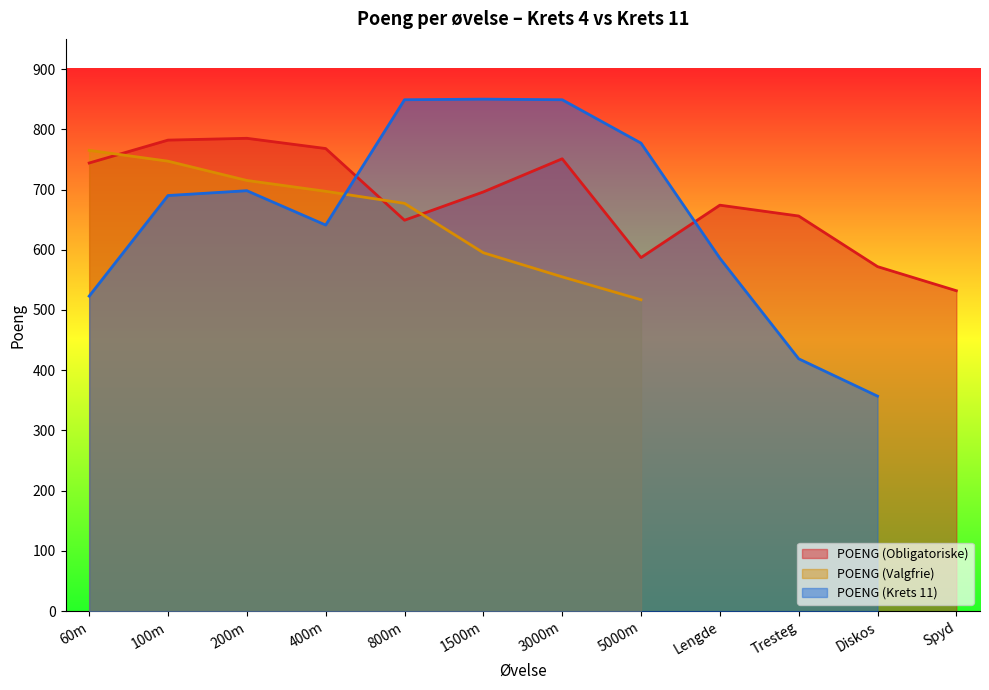

Is the value of POENG (Obligatoriske) at 60m greater than the value of POENG (Krets 11) at 60m?

Yes